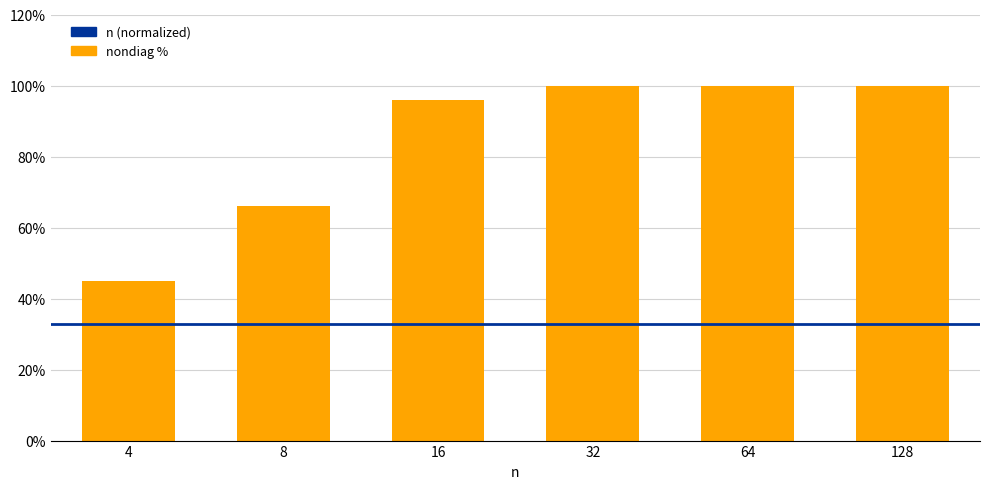

Does the chart contain any negative values?

No